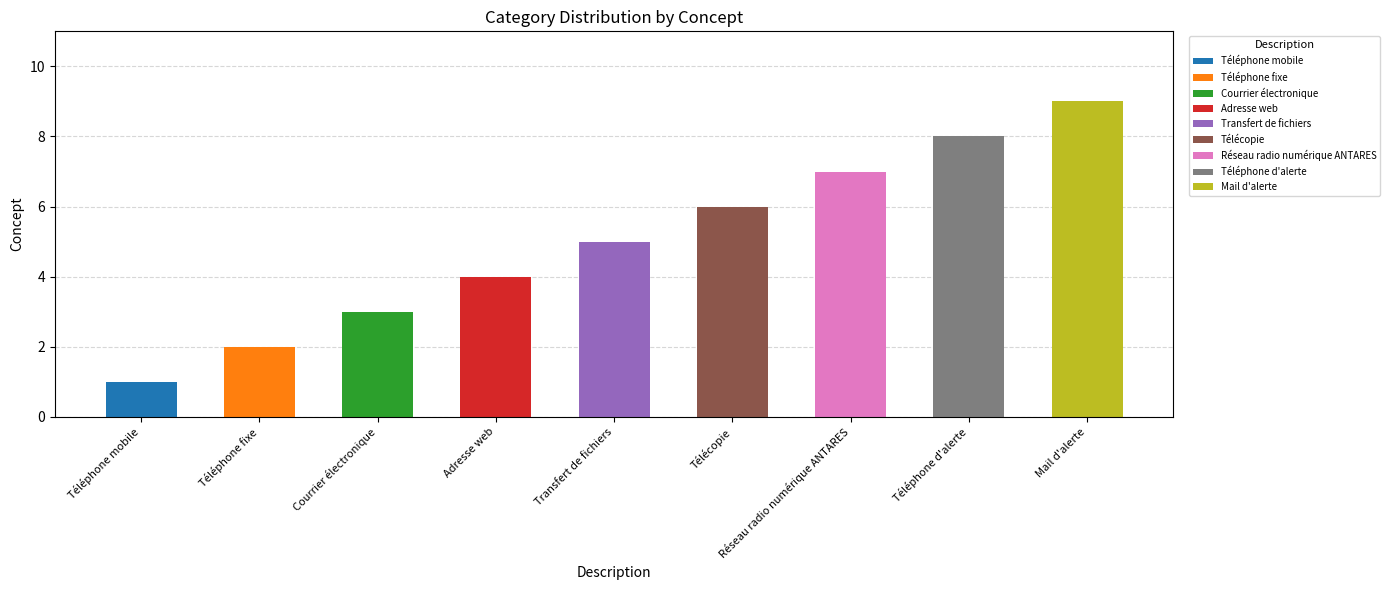

Between Télécopie and Téléphone mobile, which is larger?

Télécopie